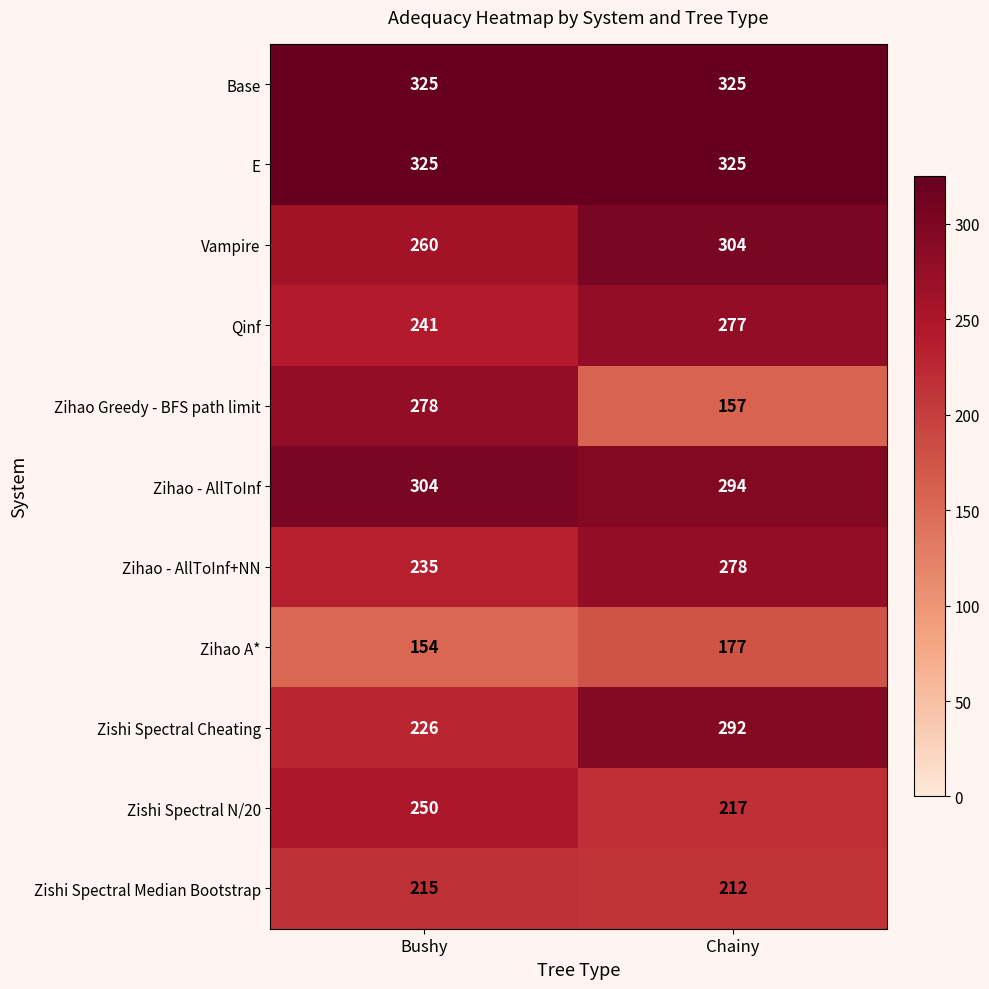

Which series has the largest range (max minus min)?

Zihao Greedy - BFS path limit